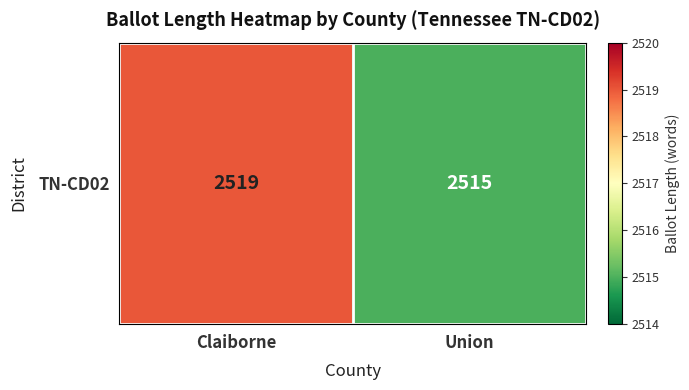

What is the sum of the values at Claiborne and Union?

5034